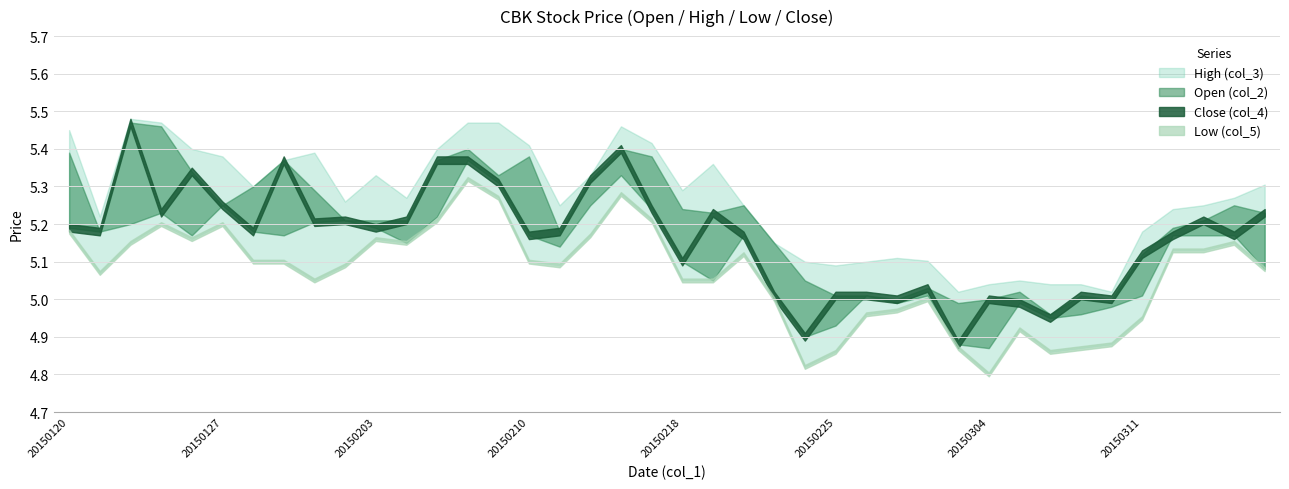

Reading left to right, extract all data points from this chart.

Close (col_4): 5.2	5.2	5.5	5.2	5.3	5.2	5.2	5.4	5.2	5.2	5.2	5.2	5.4	5.4	5.3	5.2	5.2	5.3	5.4	5.2	5.1	5.2	5.2	5.0	4.9	5.0	5.0	5.0	5.0	4.9	5.0	5.0	5.0	5.0	5.0	5.1	5.2	5.2	5.2	5.2
Open (col_2): 5.4	5.2	5.2	5.5	5.2	5.2	5.3	5.2	5.3	5.2	5.2	5.2	5.2	5.4	5.3	5.4	5.1	5.2	5.3	5.4	5.2	5.0	5.2	5.2	5.0	4.9	5.0	5.0	5.0	5.0	4.9	5.0	5.0	5.0	5.0	5.0	5.2	5.2	5.2	5.1
High (col_3): 5.5	5.2	5.5	5.5	5.4	5.4	5.3	5.4	5.4	5.3	5.3	5.3	5.4	5.5	5.5	5.4	5.2	5.3	5.5	5.4	5.3	5.4	5.2	5.2	5.1	5.1	5.1	5.1	5.1	5.0	5.0	5.0	5.0	5.0	5.0	5.2	5.2	5.2	5.3	5.3
Low (col_5): 5.2	5.1	5.2	5.2	5.2	5.2	5.1	5.1	5.0	5.1	5.2	5.2	5.2	5.3	5.3	5.1	5.1	5.2	5.3	5.2	5.0	5.0	5.1	5.0	4.8	4.9	5.0	5.0	5.0	4.9	4.8	4.9	4.9	4.9	4.9	5.0	5.1	5.1	5.2	5.1